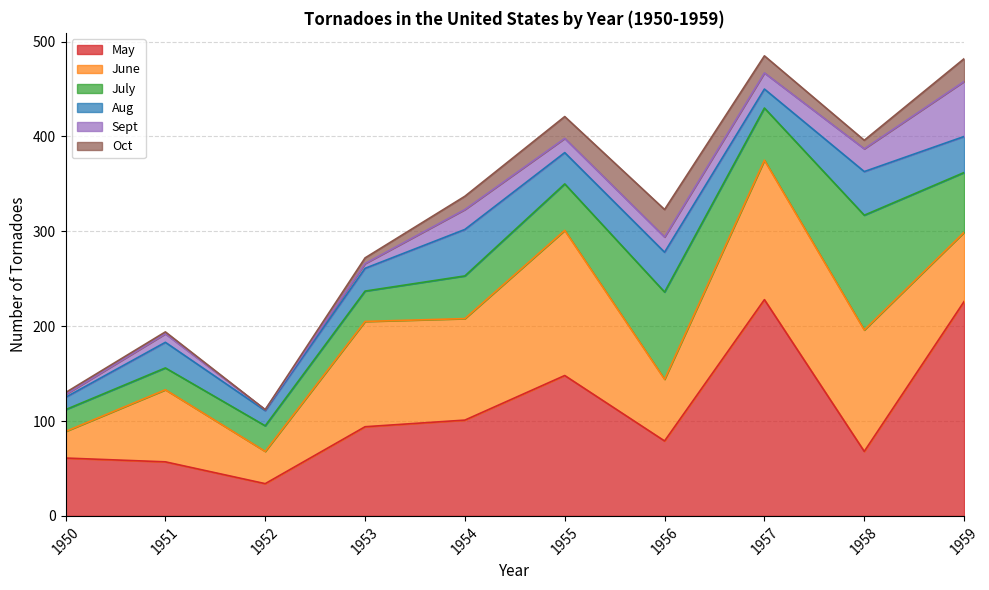

What value does the June series have at 1950?

28